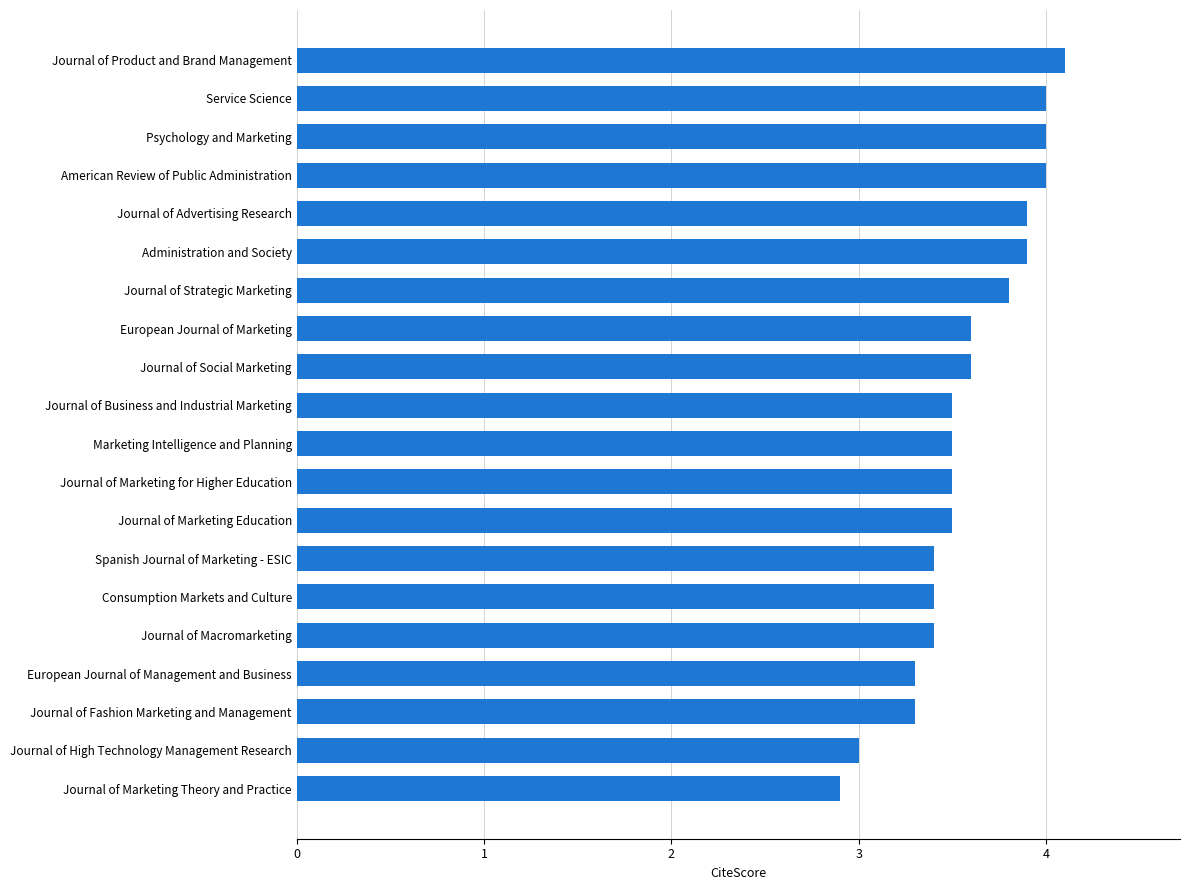

How many categories are shown in the chart?

20